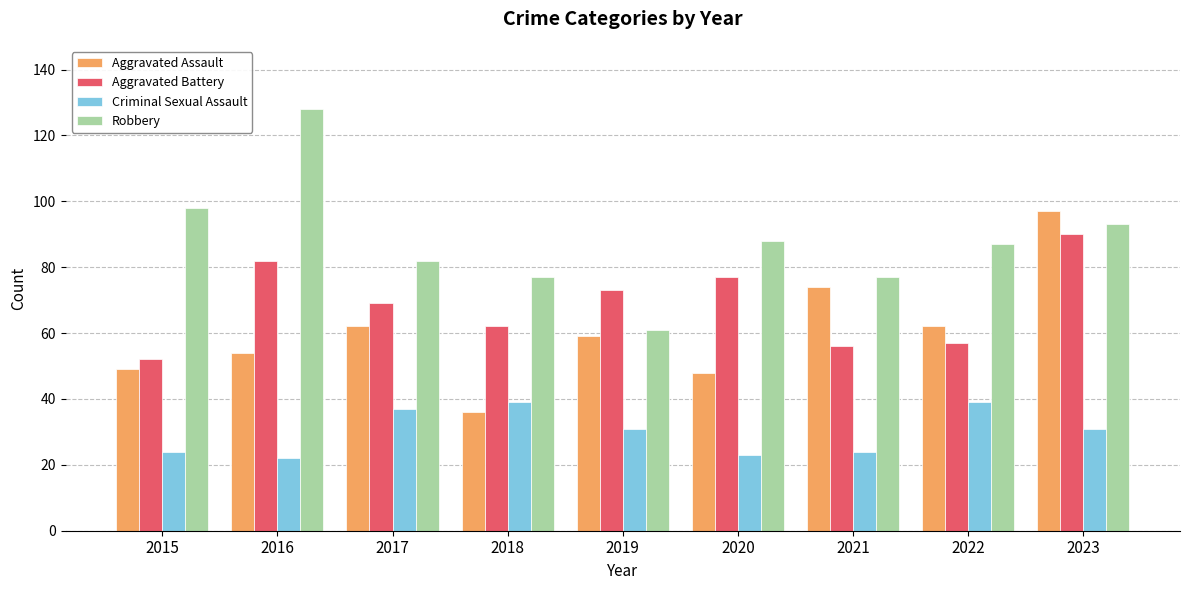

How many groups of bars are there?

9